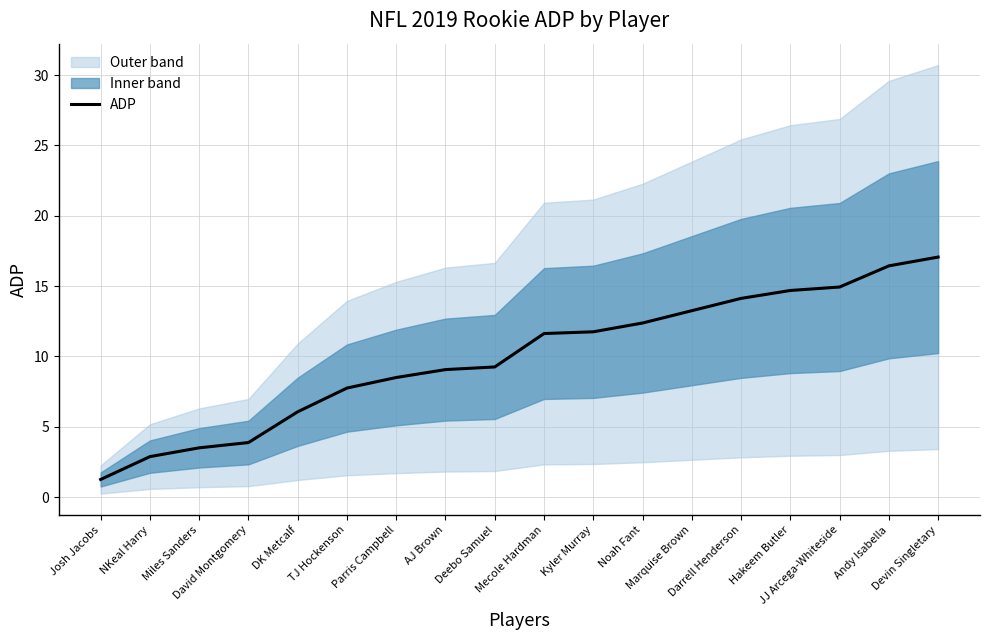

True or false: the data has more than 0 interior local peaks.

False